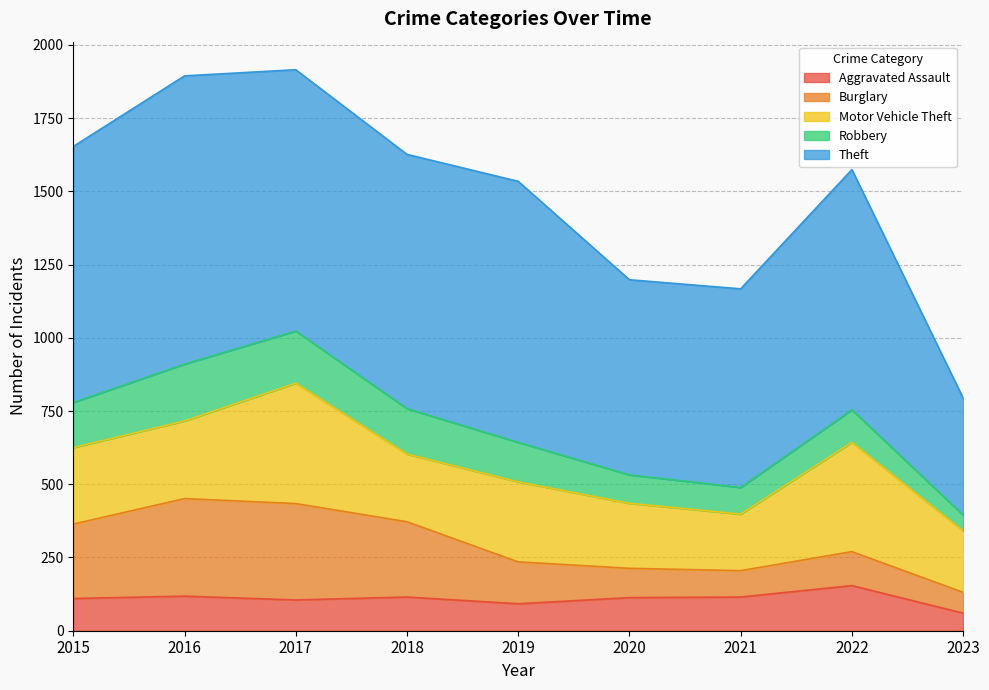

What is the value of the Aggravated Assault point at the 7th from the left?

115